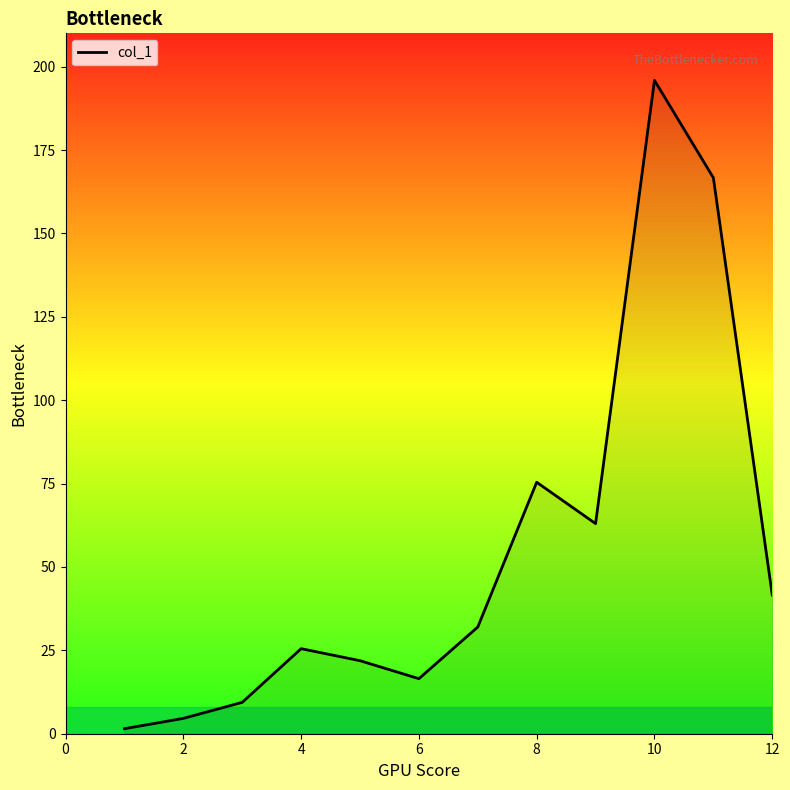

What is the difference between the maximum and minimum values?

194.4